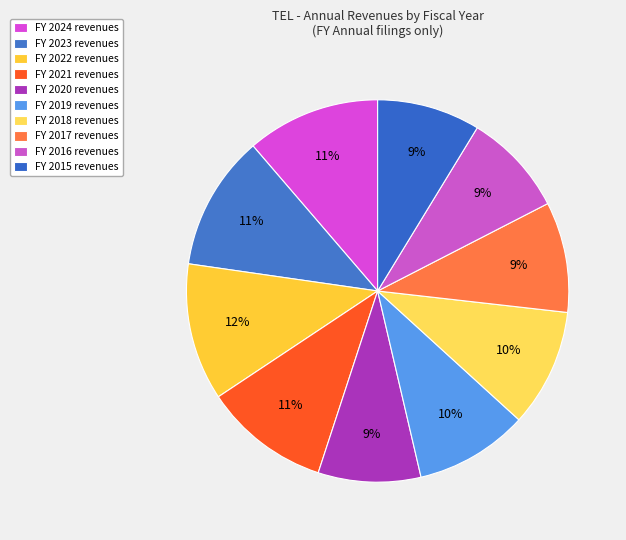

How many segments does this pie chart have?

10